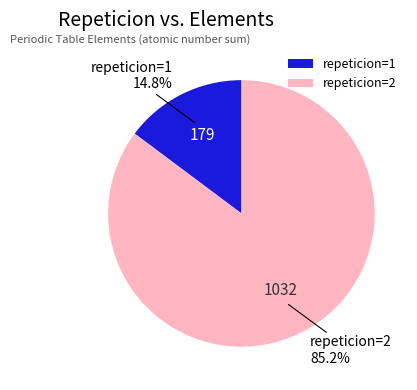

Is repeticion=2 the majority of the pie?

Yes